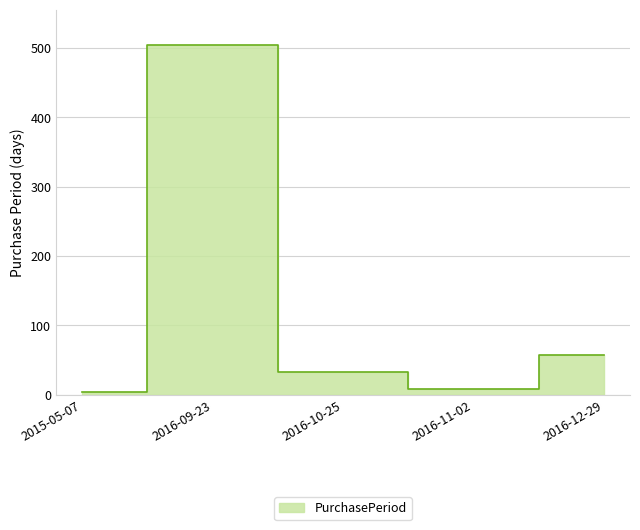

Reading left to right, what are all the values shown in this chart?

3	505	32	8	57